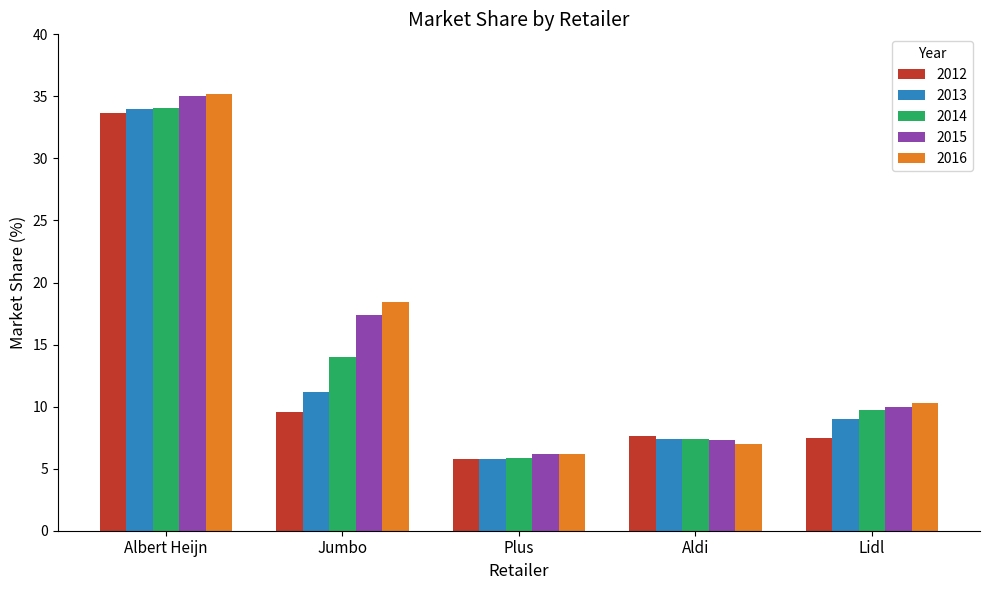

Which series has the widest spread of values?

2016